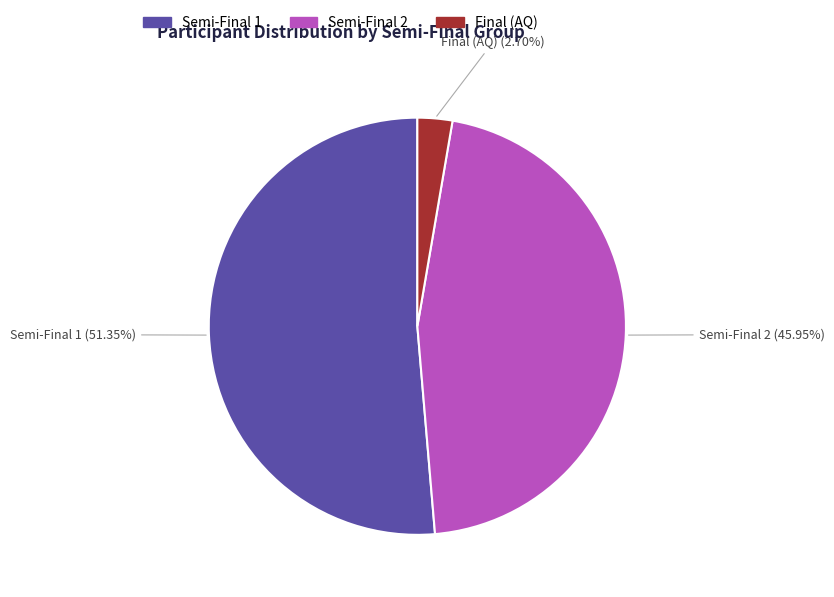

Is the sum of Semi-Final 2 and Final (AQ) greater than half?

No